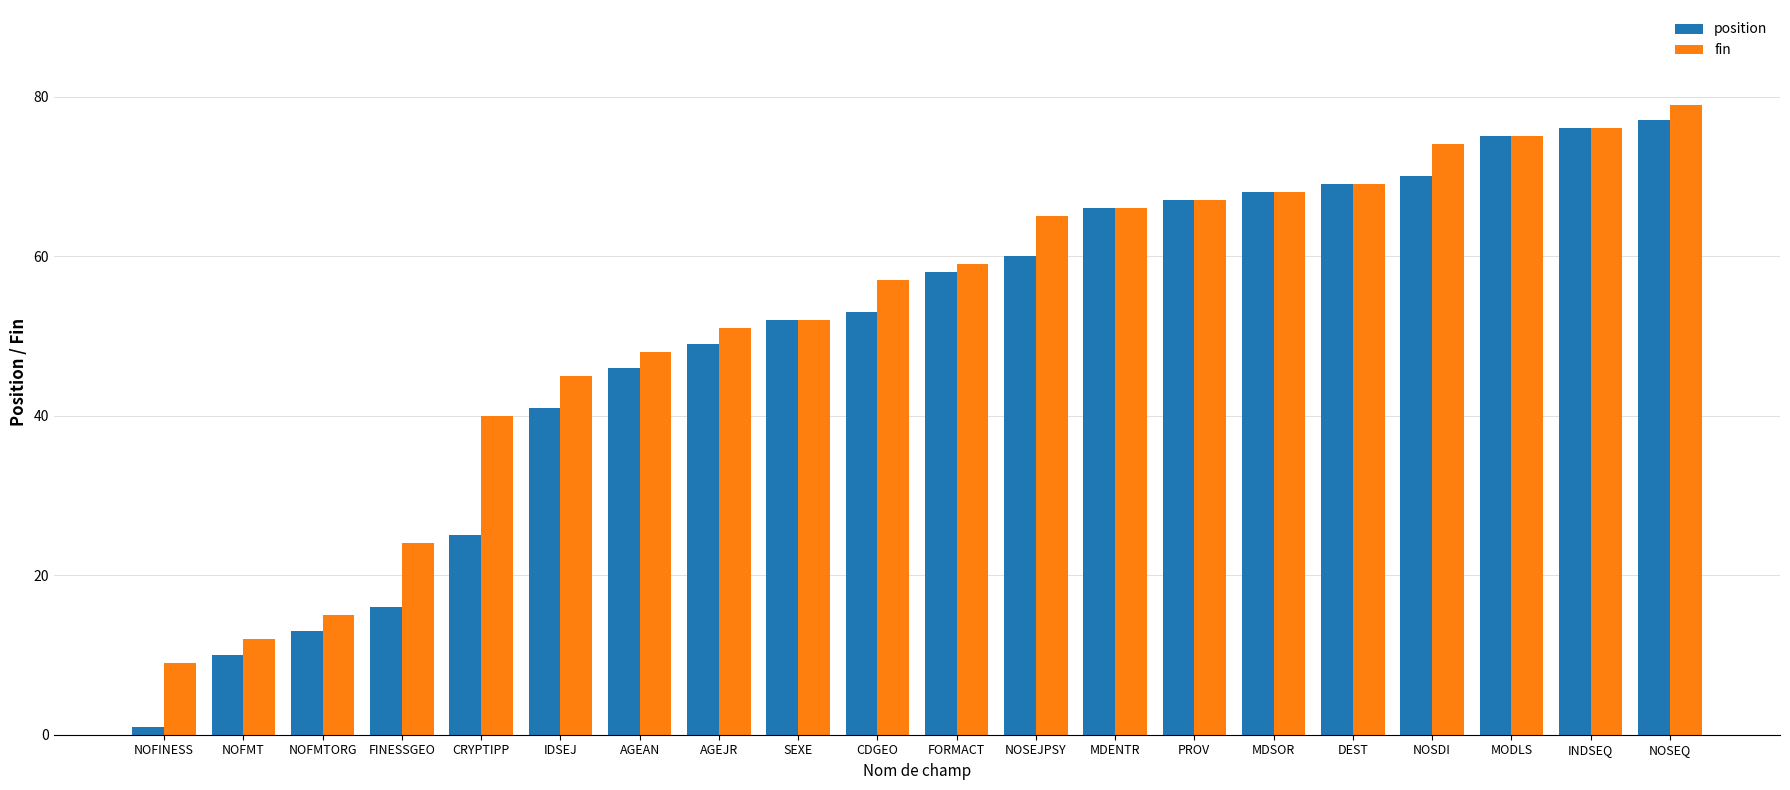

Does the chart contain stacked bars?

No